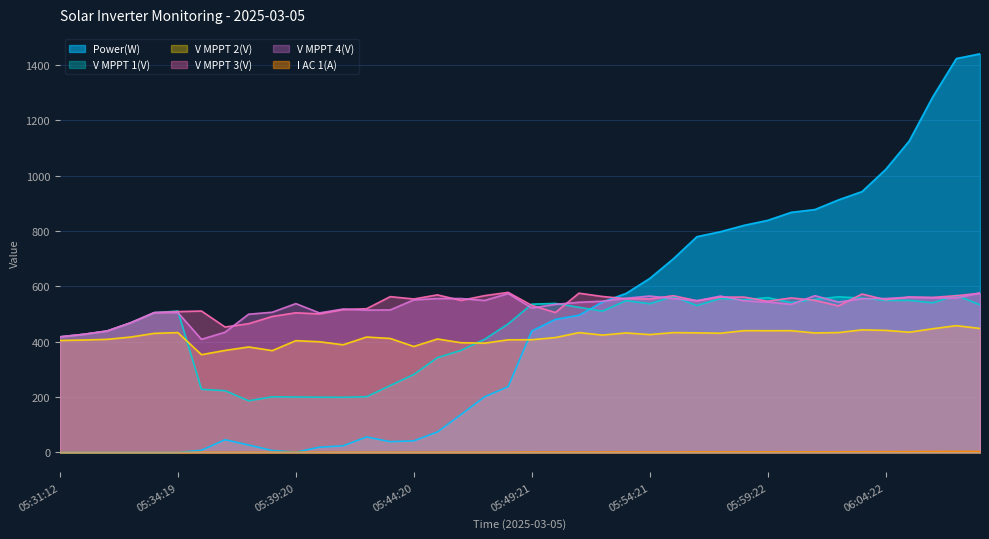

Where is V MPPT 4(V) nearest to the value 492?

05:37:19